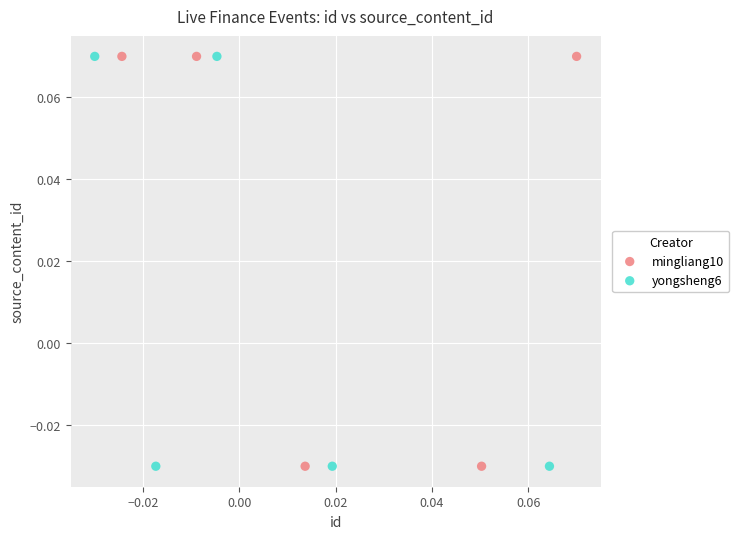

What are all the series names shown in the legend?

mingliang10, yongsheng6